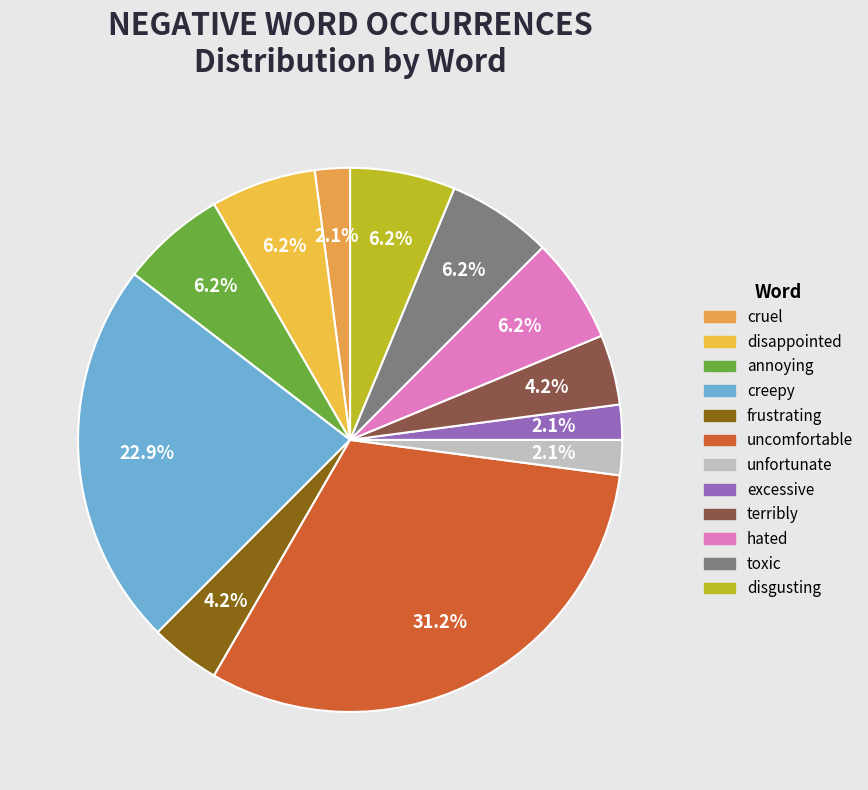

Approximately how many times larger is the value at disgusting compared to cruel?

3.0